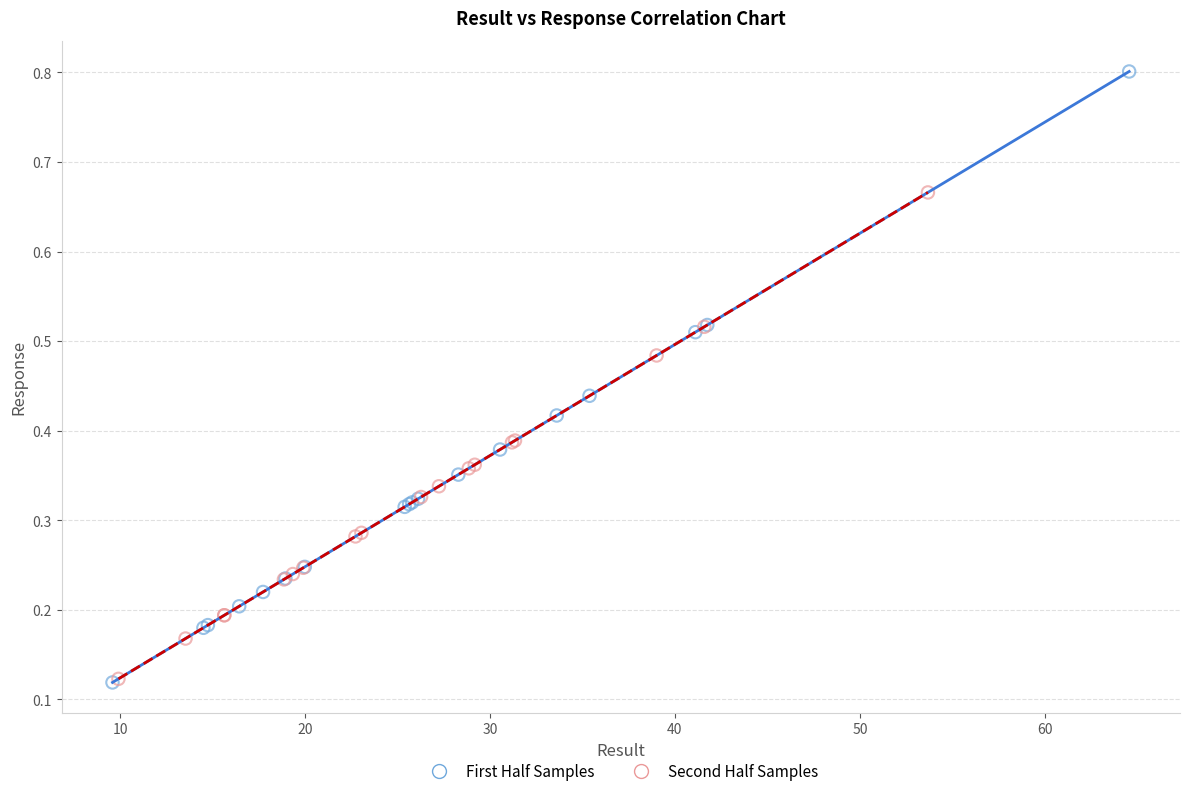

Which series contains the highest Y value?

First Half Samples